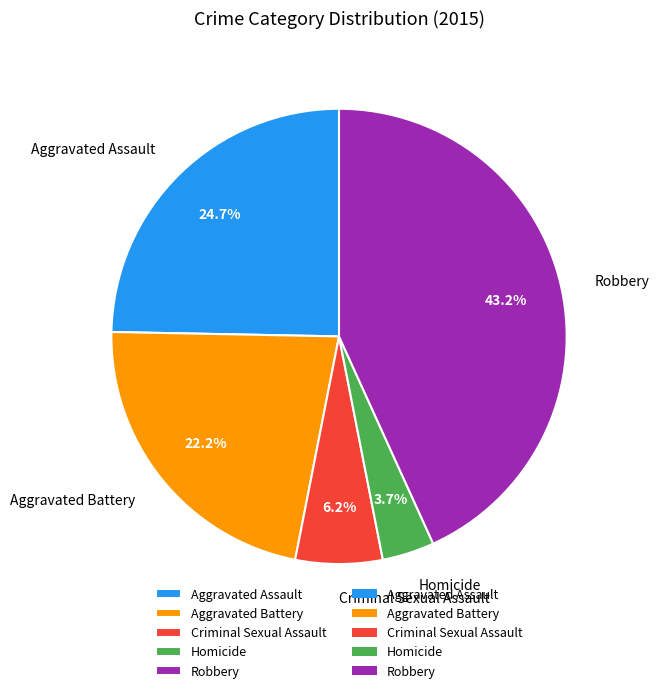

How many segments does this pie chart have?

5